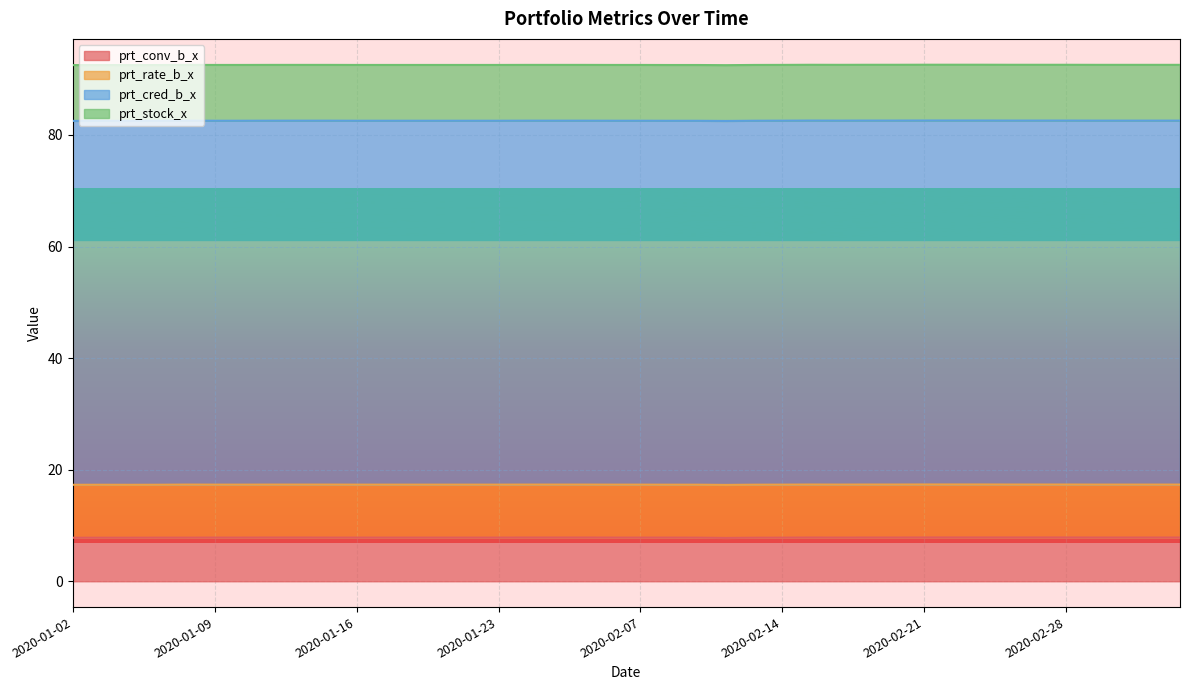

What is the label of the 23rd point from the right?

2020-02-04